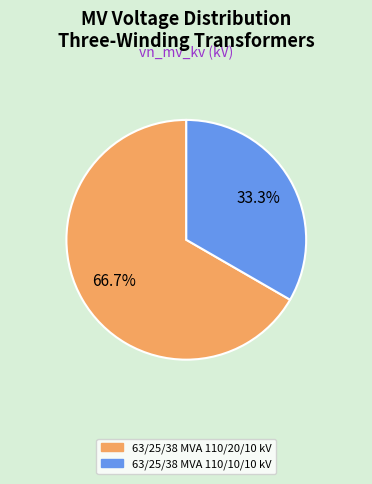

Which category accounts for the majority?

63/25/38 MVA 110/20/10 kV